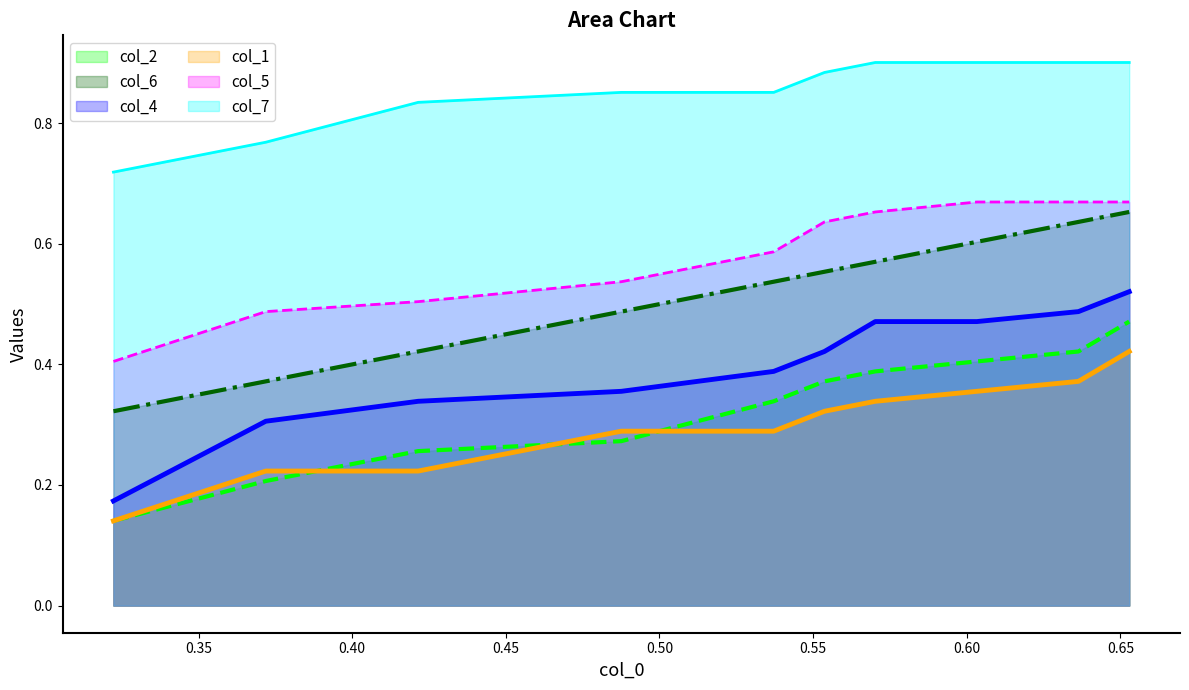

Which series has the largest range (max minus min)?

col_4_line